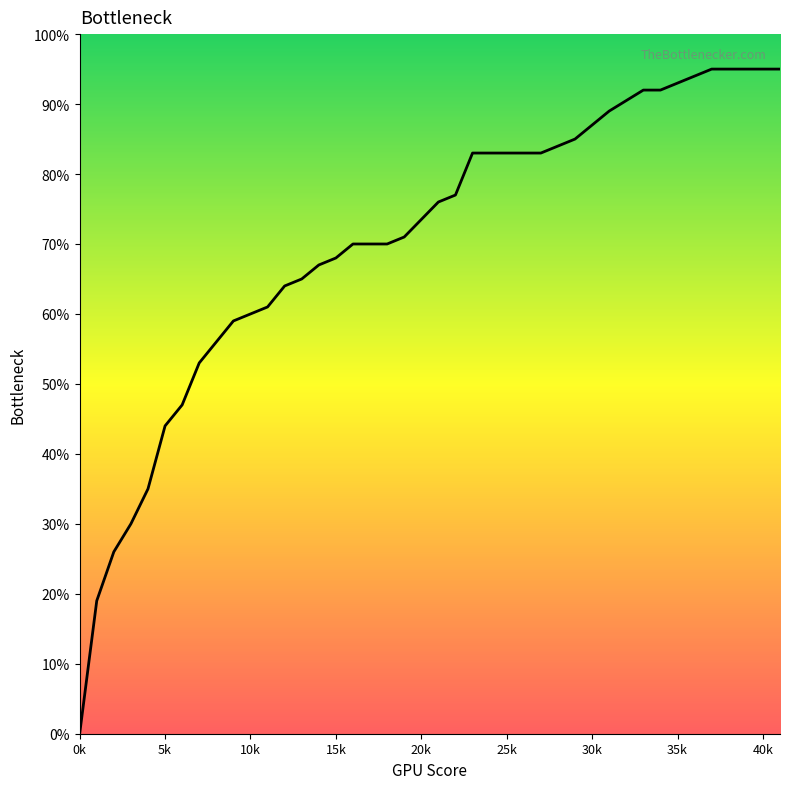

True or false: there are more than 0 points higher than both neighbors.

False